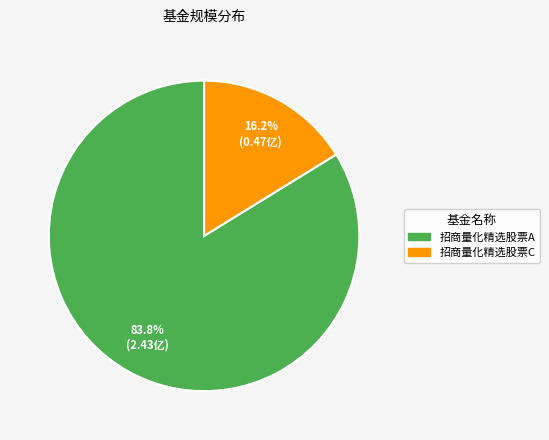

Does 招商量化精选股票A represent more than half of the total?

Yes